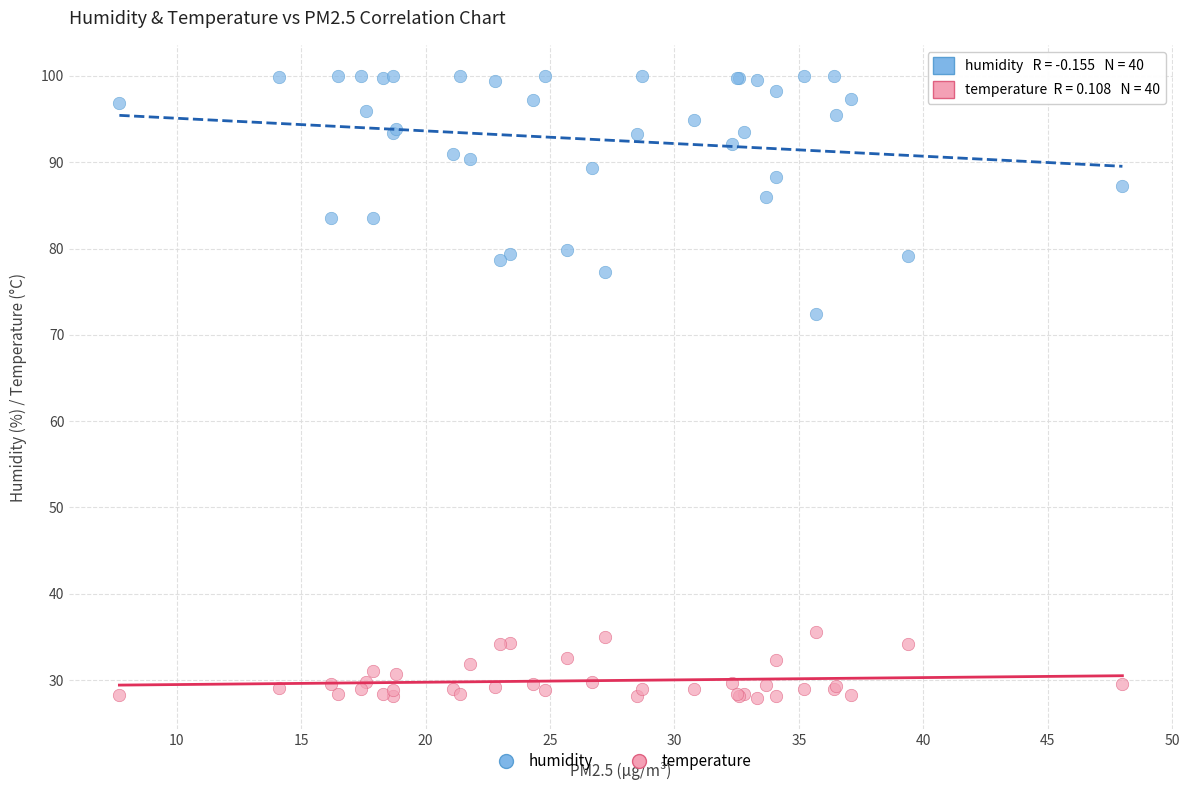

Which series has the widest spread of Y values?

humidity